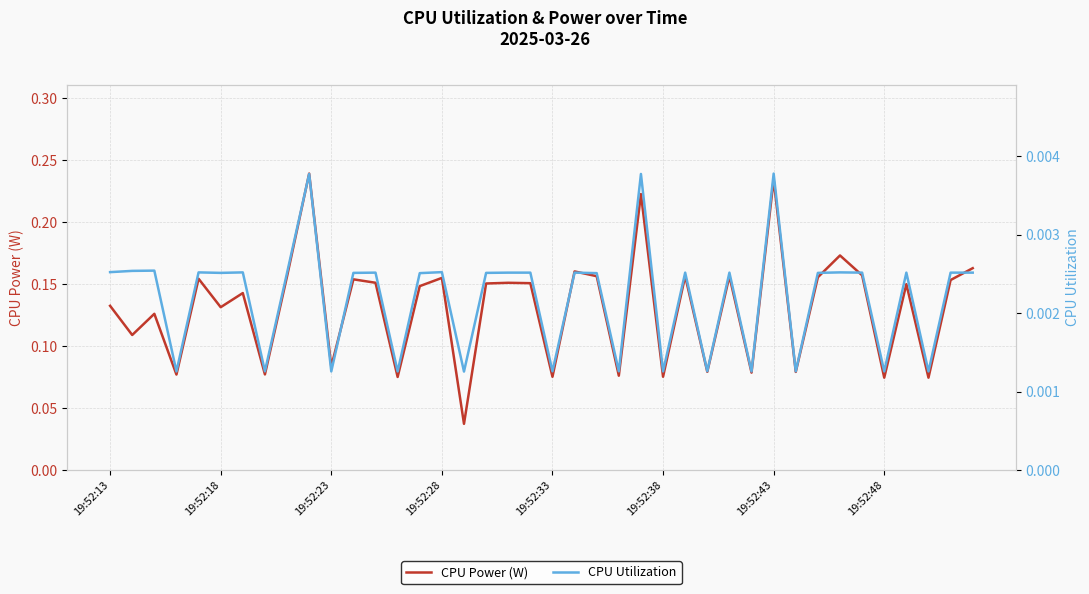

At 19:52:43, list the series in order from largest to smallest.

CPU Power (W), CPU Utilization